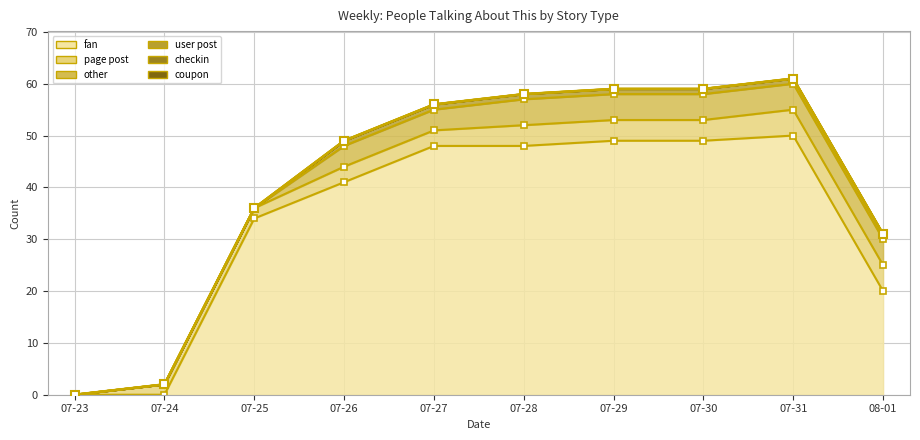

Is the value of user post at 2017-07-27 greater than the value of coupon at 2017-07-24?

Yes